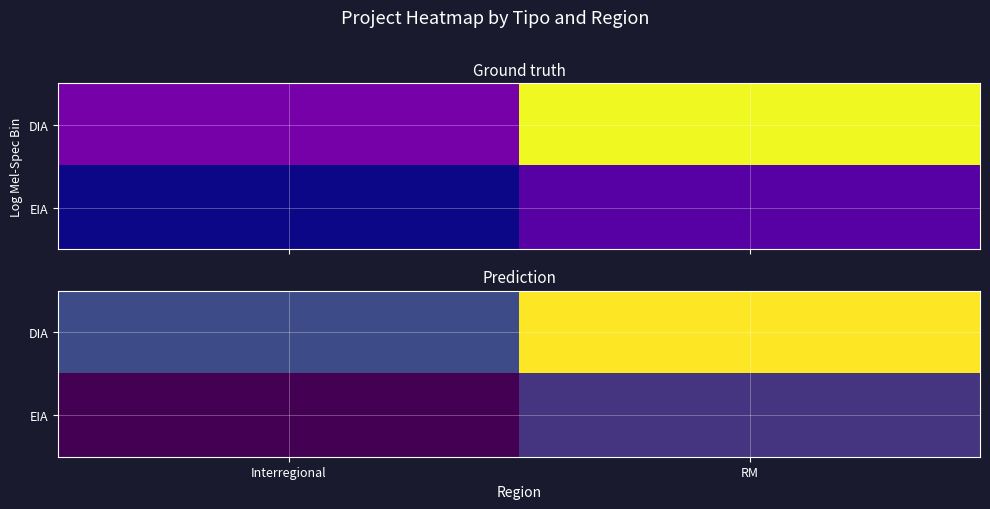

At which category is the sum across all series the highest?

RM